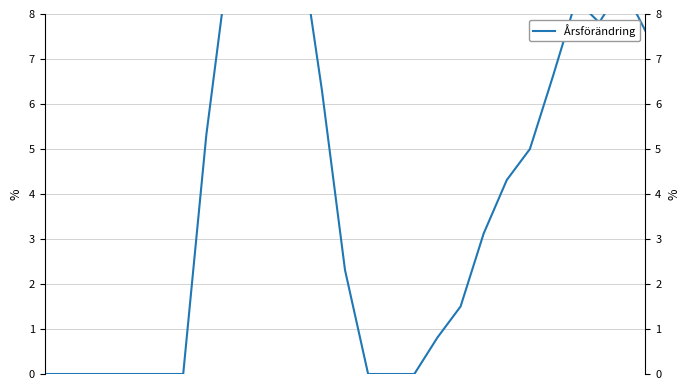

List the labels in order of value, largest first.

11, 8, 10, 9, 25, 23, 24, 26, 22, 12, 7, 21, 20, 19, 13, 18, 17, 0, 1, 2, 3, 4, 5, 6, 14, 15, 16